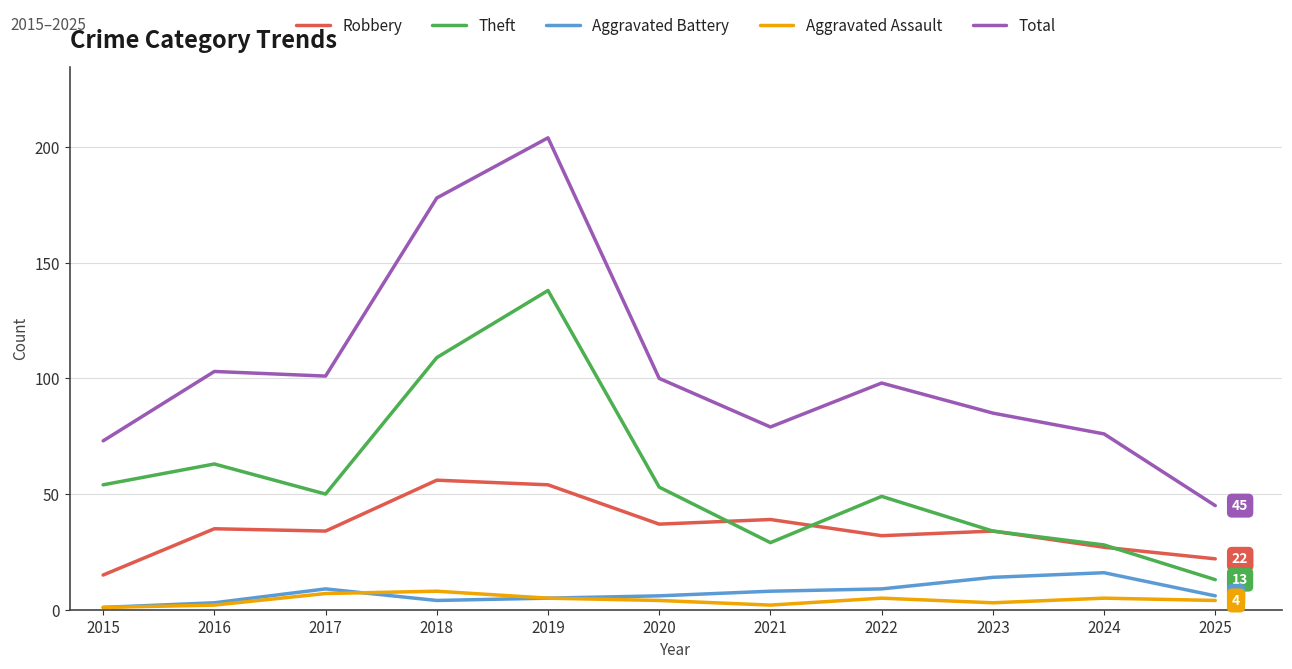

Which series changed the most between 2018 and 2023?

Total